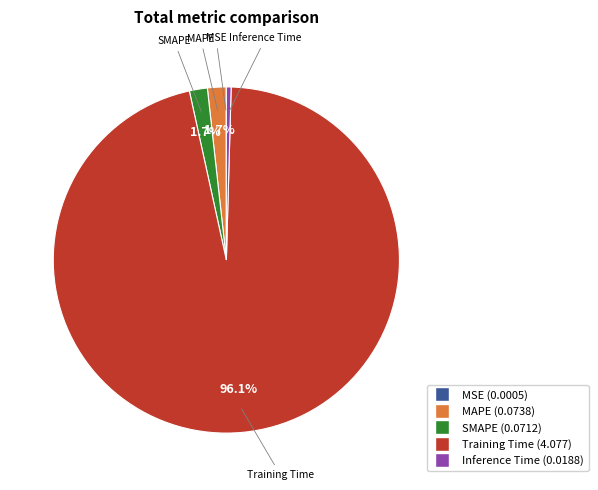

Is there a majority slice in this chart?

Yes